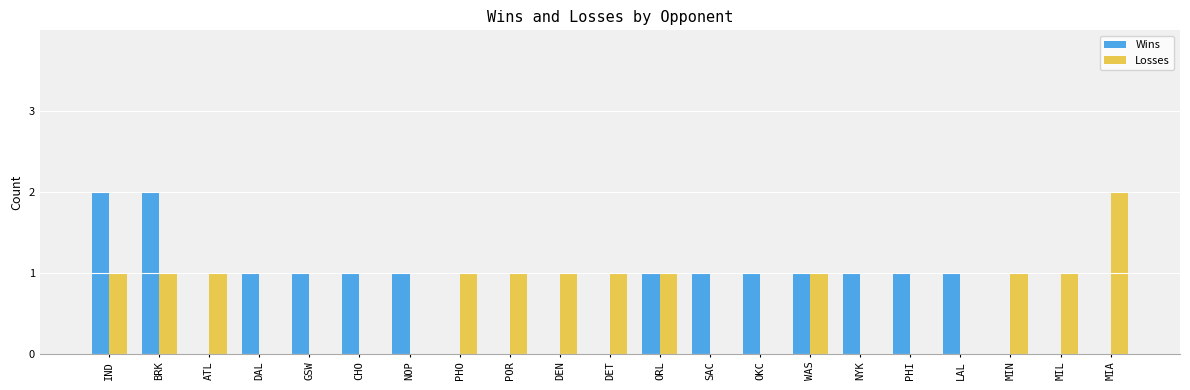

Between BRK and POR, which series saw the biggest shift?

Wins